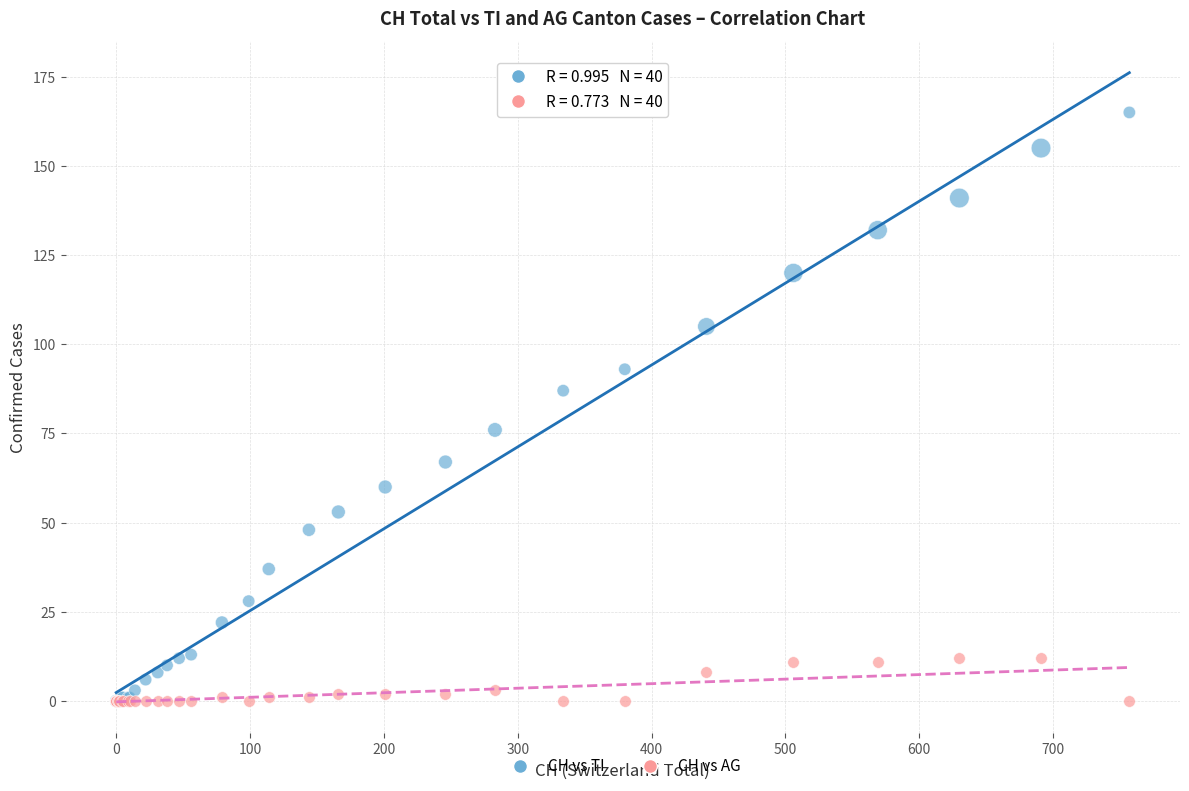

Which series has the largest Y range (max minus min)?

CH vs TI